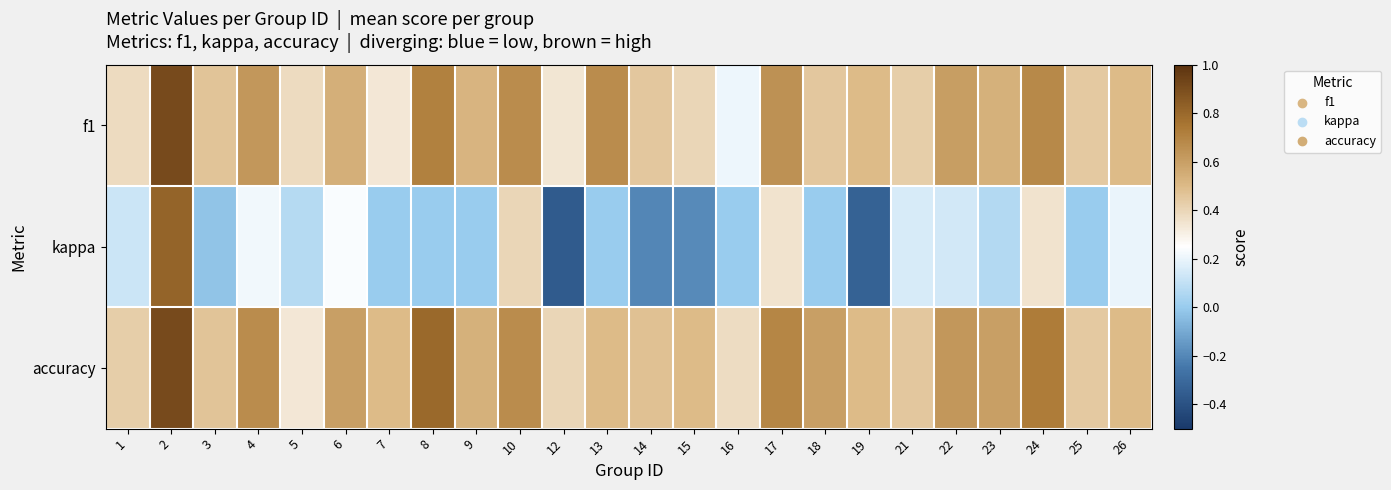

At how many categories does at least one series exceed 0?

24